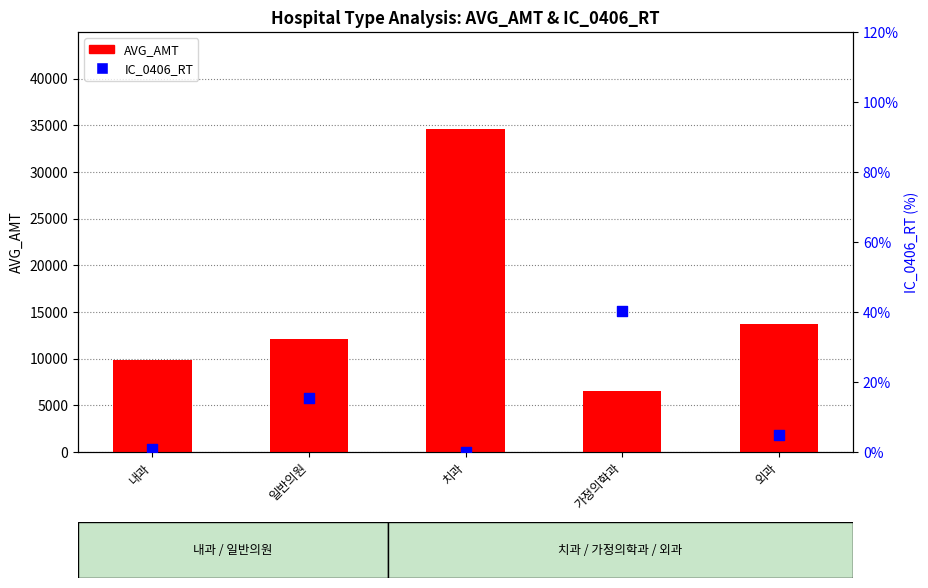

What are all the series names shown in the legend?

AVG_AMT, IC_0406_RT